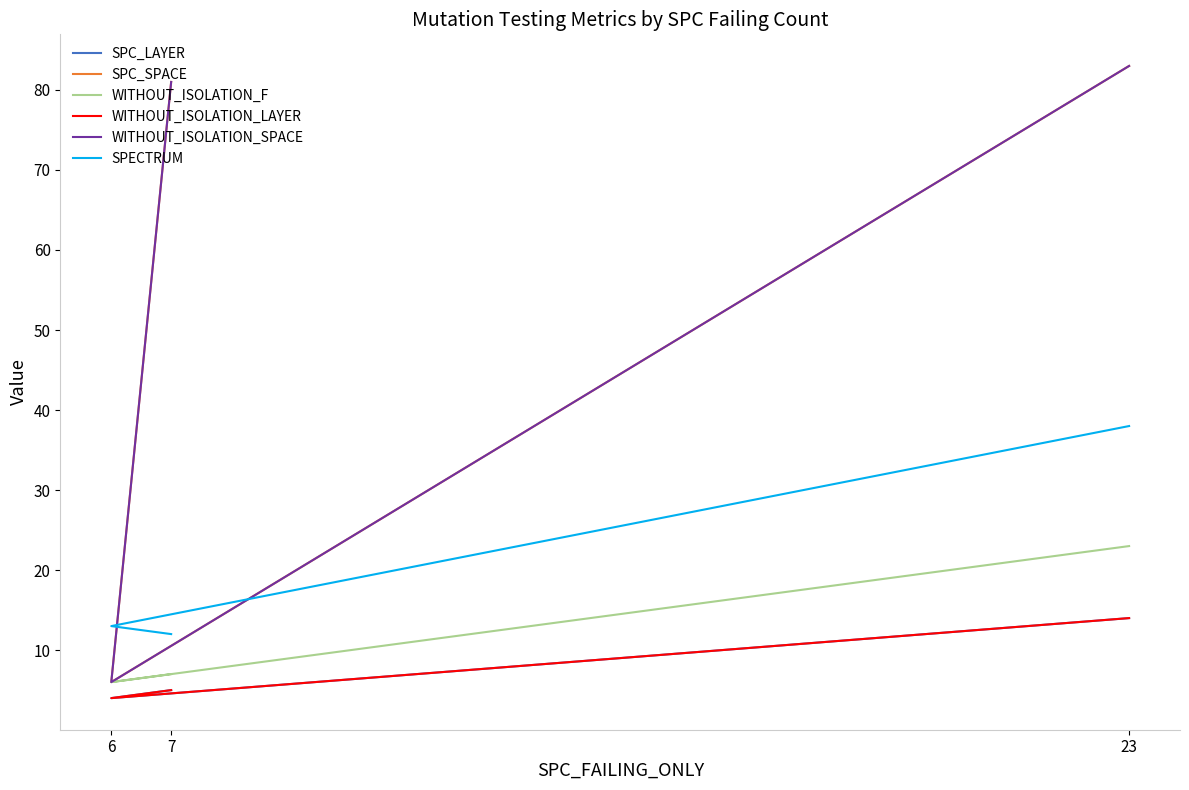

At which label does SPECTRUM first exceed 13?

23